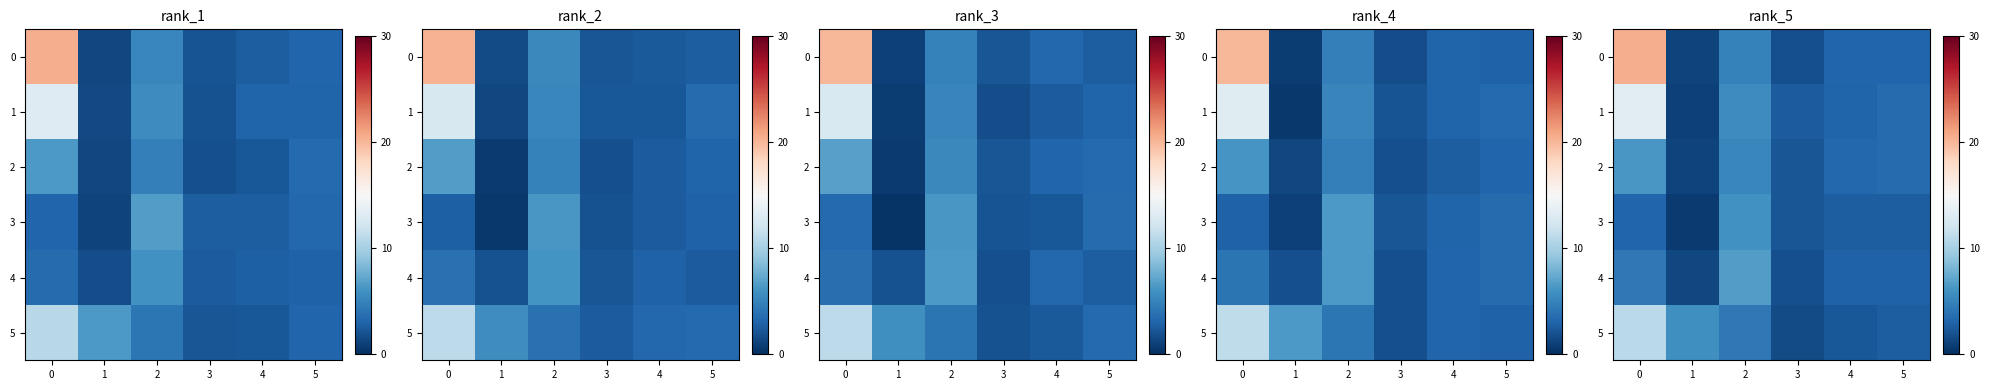

What is the difference between the highest and lowest values at 5?

0.8